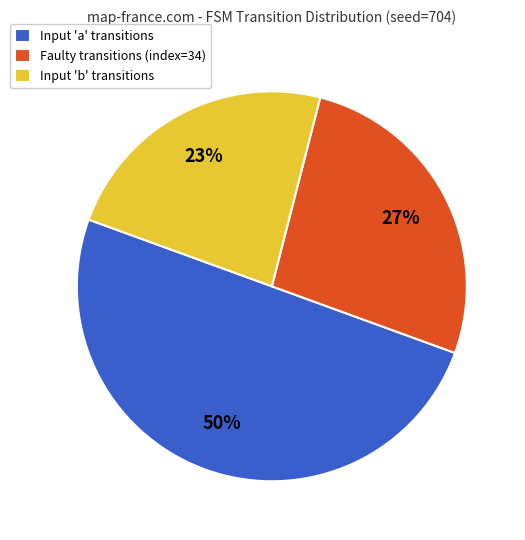

To the nearest percent, what portion does Input 'a' transitions represent?

50%